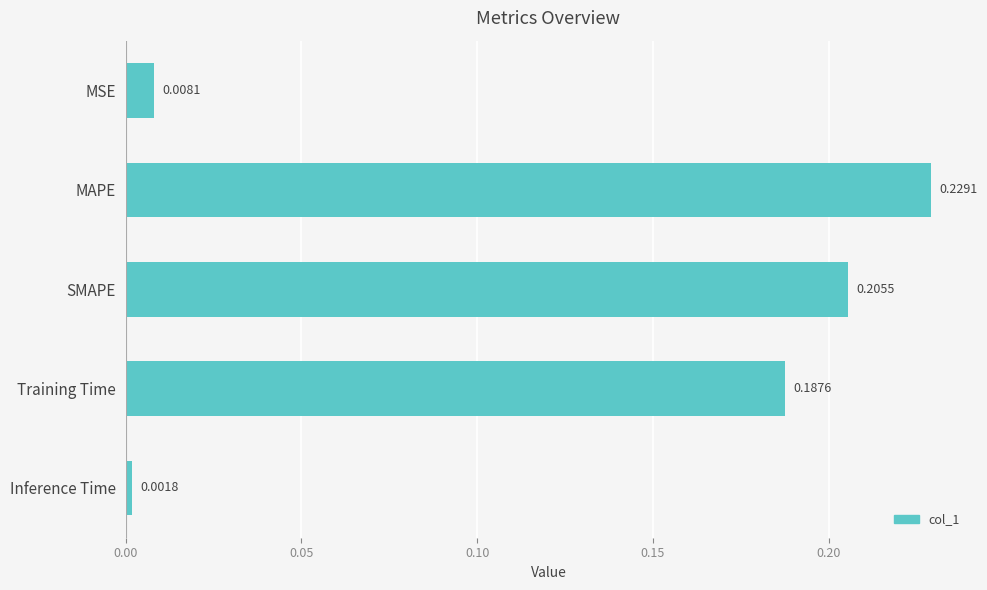

List the labels in order of value, largest first.

MAPE, SMAPE, Training Time, MSE, Inference Time